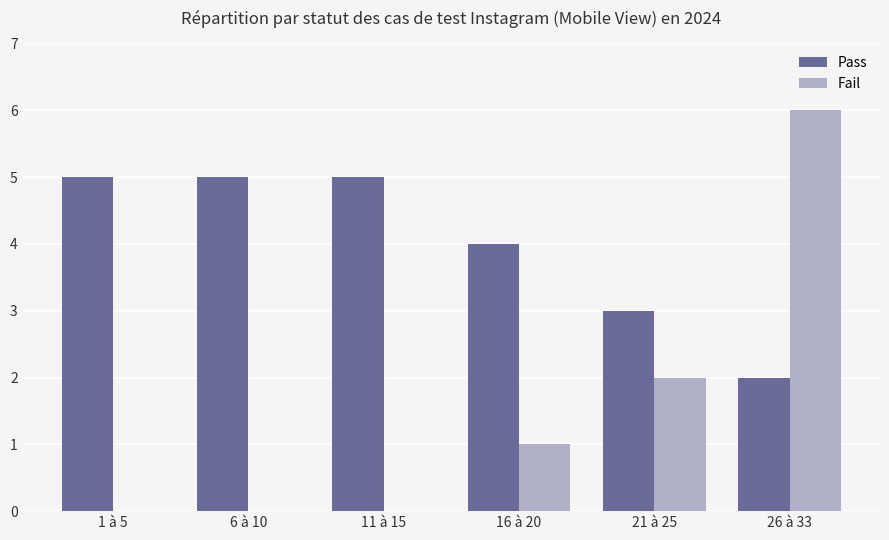

What is the sum of the Pass values at 6 à 10 and 26 à 33?

7